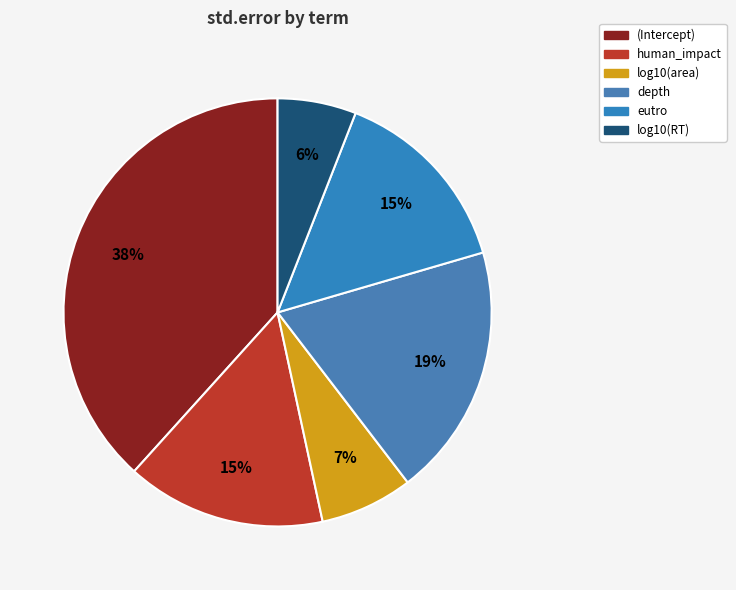

To the nearest percent, what is the combined percentage of log10(area) and (Intercept)?

45%